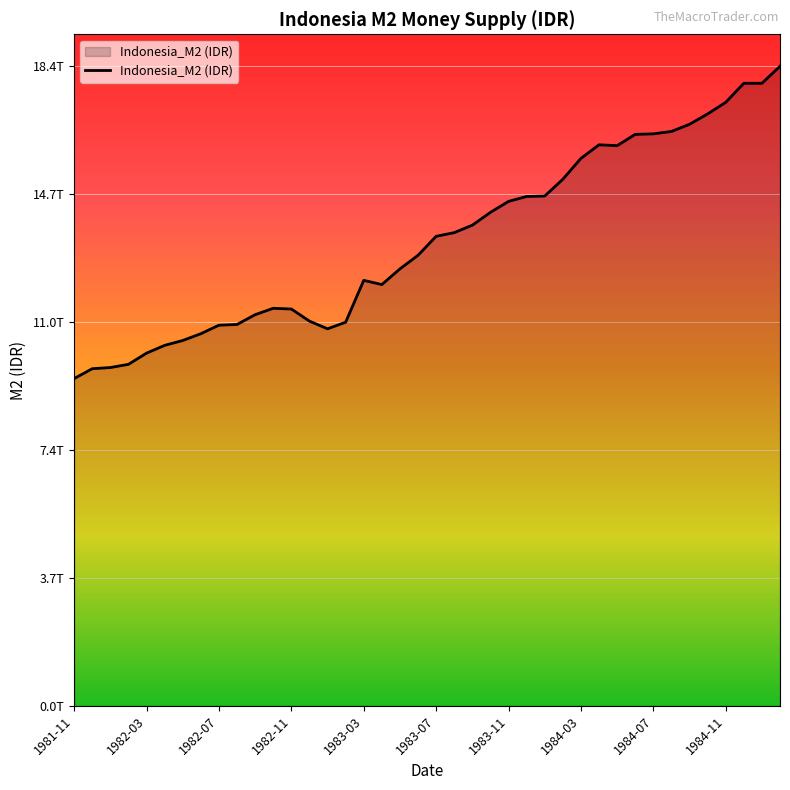

Where does the data first go above 13516000000000?

21